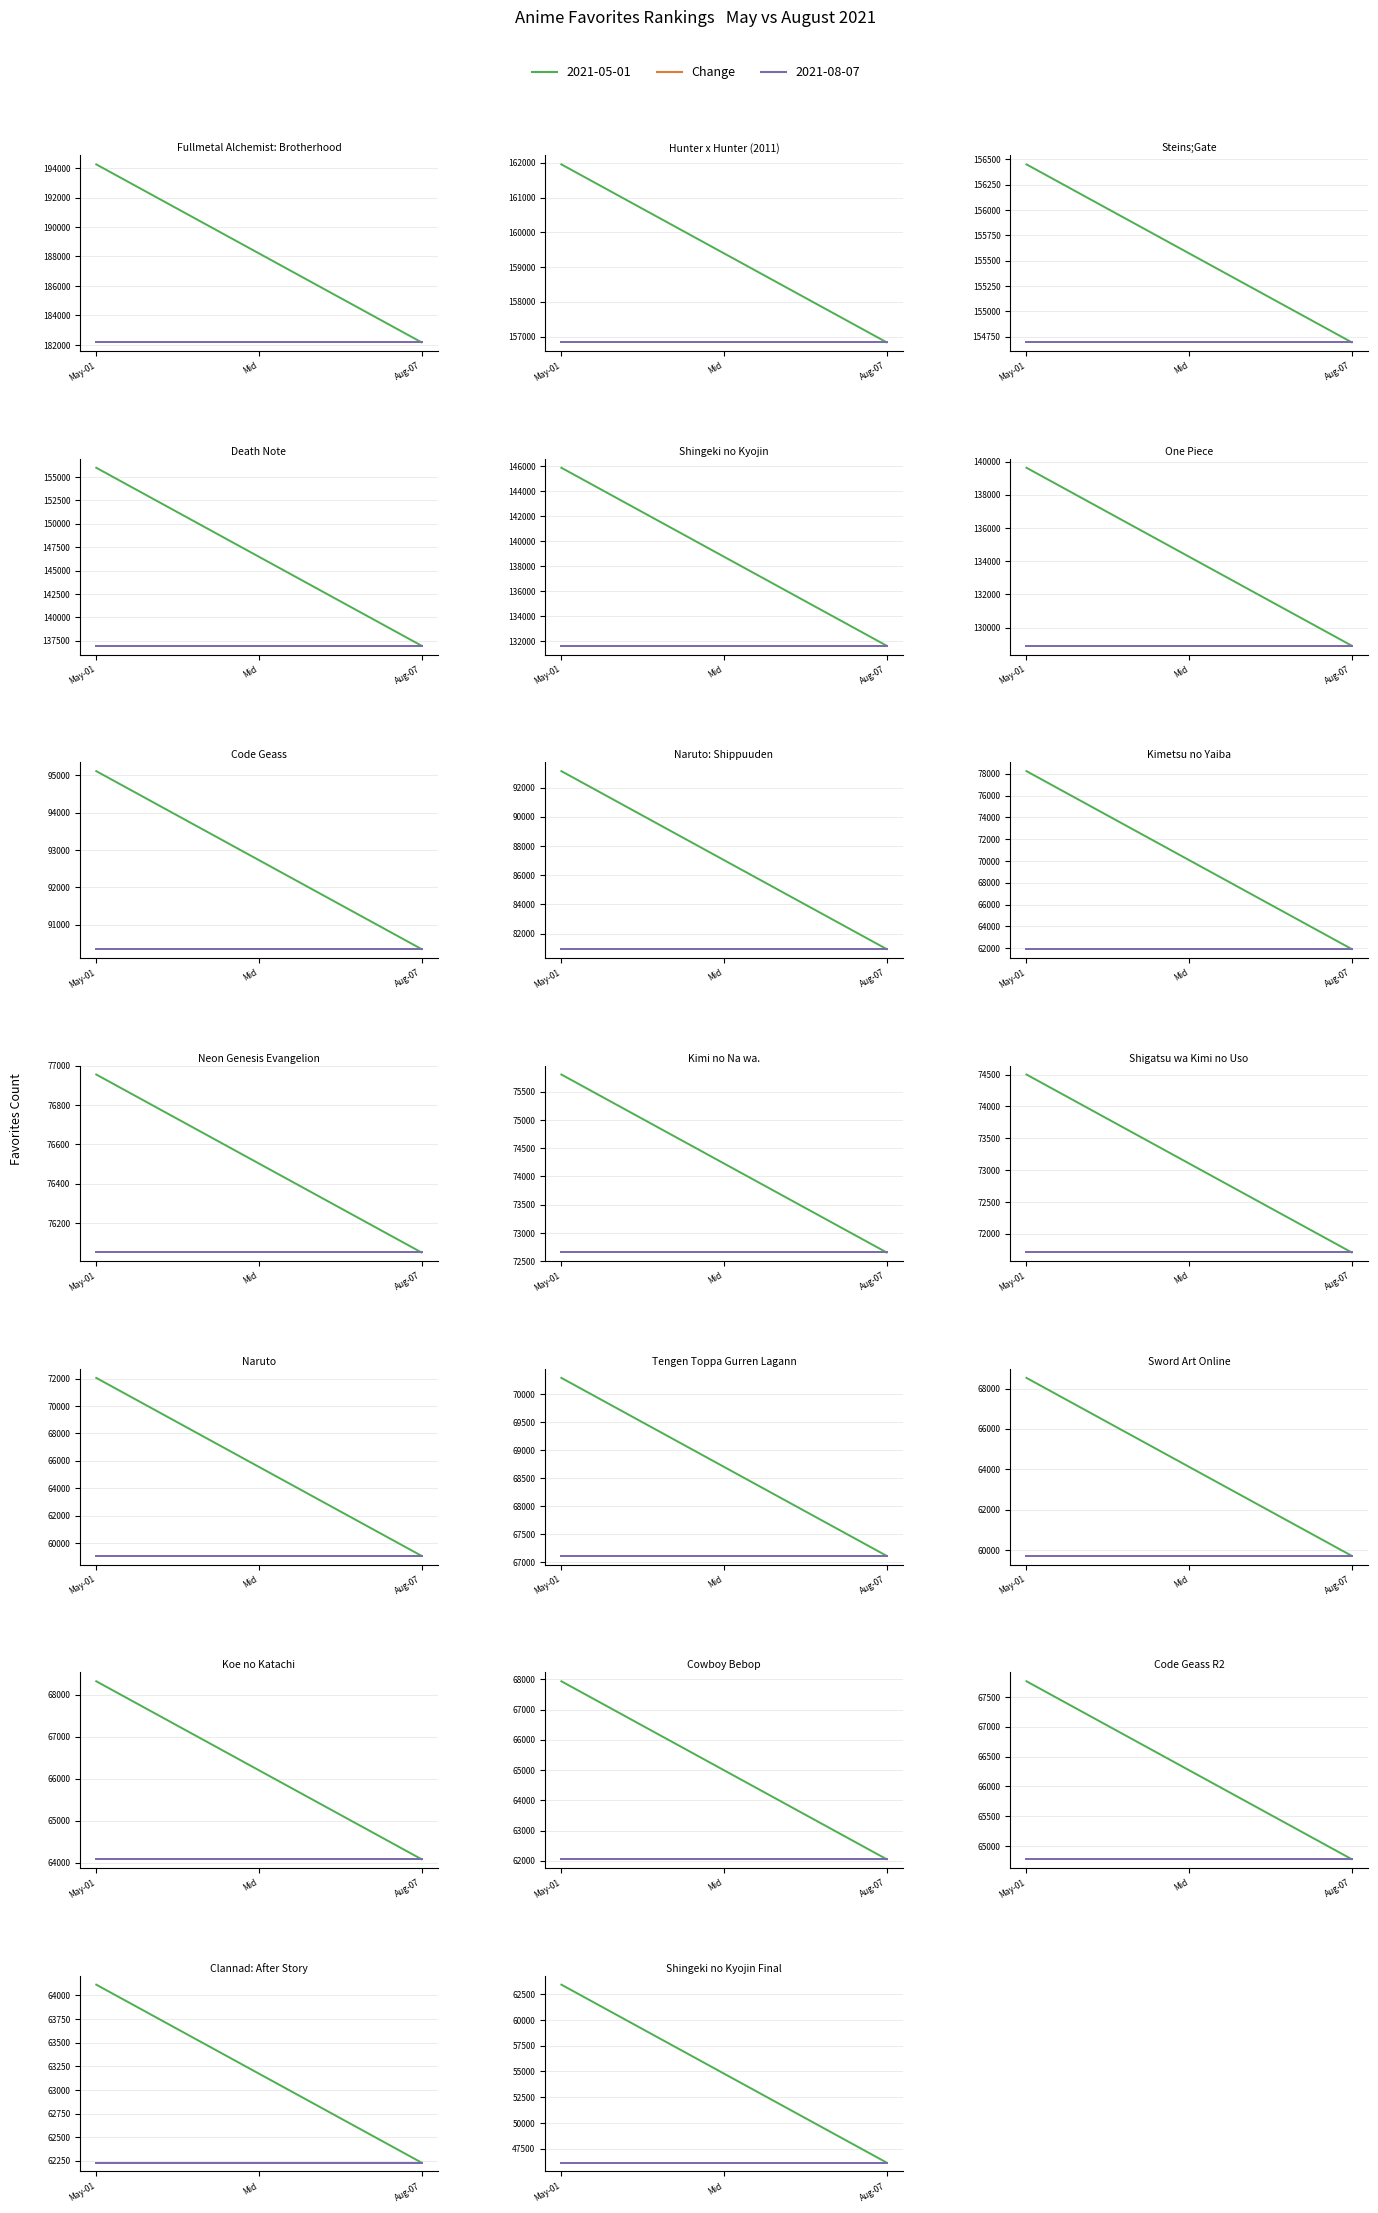

Reading left to right, transcribe all the data shown in this chart.

2021-05-01: 0=194251	1=161956	2=156450	3=155992	4=145866	5=139632	6=95117	7=93126	8=78250	9=76955	10=75805	11=74500	12=72046	13=70294	14=68527	15=68315	16=67934	17=67763	18=64114	19=63425
Change: 0=-12075	1=-5121	2=-1756	3=-19030	4=-14216	5=-10721	6=-4773	7=-12180	8=-16339	9=-905	10=-3150	11=-2792	12=-12979	13=-3181	14=-8820	15=-4232	16=-5880	17=-2986	18=-1883	19=-17278
2021-08-07: 0=182176	1=156835	2=154694	3=136962	4=131650	5=128911	6=90344	7=80946	8=61911	9=76050	10=72655	11=71708	12=59067	13=67113	14=59707	15=64083	16=62054	17=64777	18=62231	19=46147